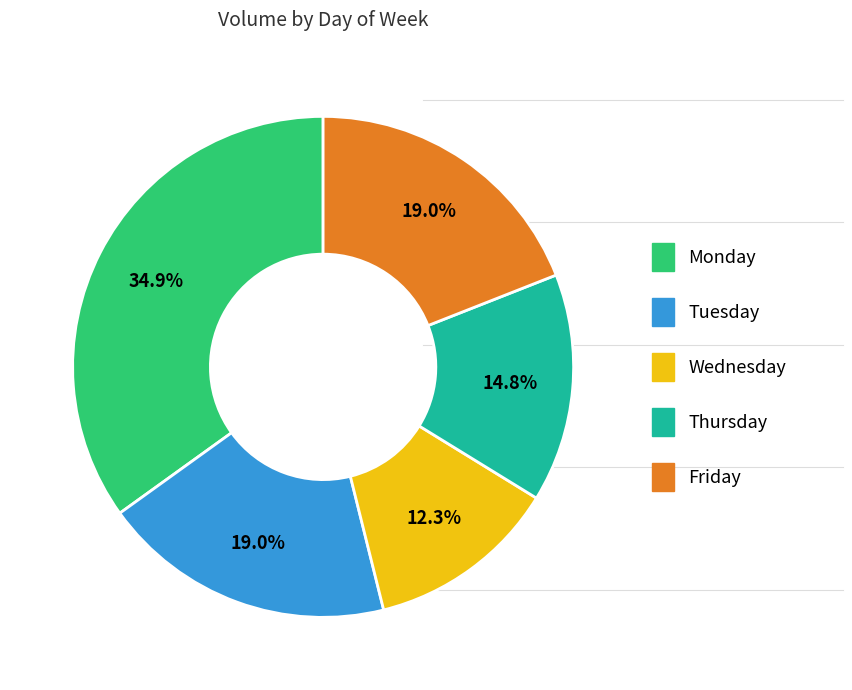

Approximately how many times larger is the value at Thursday compared to Friday?

0.8